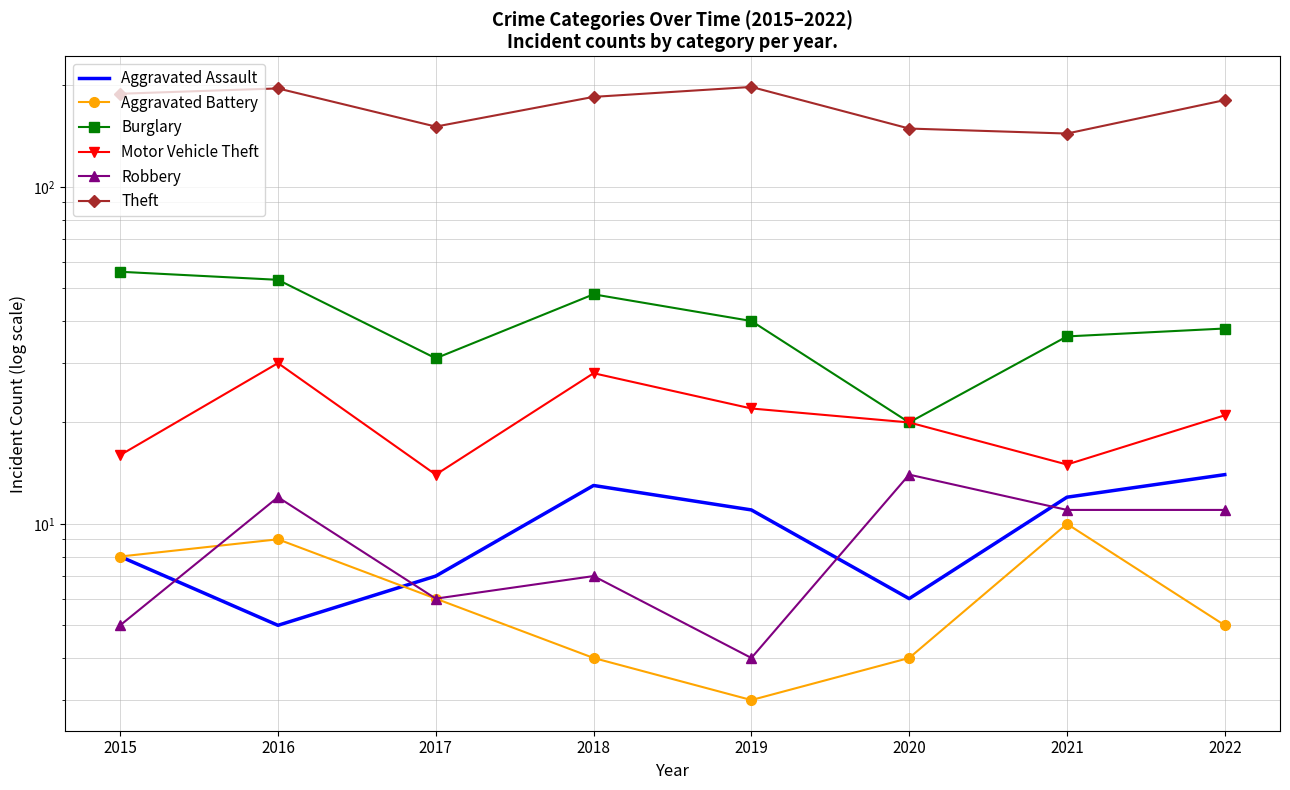

Reading left to right, list all the values displayed in this chart.

Aggravated Assault: 2015=8	2016=5	2017=7	2018=13	2019=11	2020=6	2021=12	2022=14
Aggravated Battery: 2015=8	2016=9	2017=6	2018=4	2019=3	2020=4	2021=10	2022=5
Burglary: 2015=56	2016=53	2017=31	2018=48	2019=40	2020=20	2021=36	2022=38
Motor Vehicle Theft: 2015=16	2016=30	2017=14	2018=28	2019=22	2020=20	2021=15	2022=21
Robbery: 2015=5	2016=12	2017=6	2018=7	2019=4	2020=14	2021=11	2022=11
Theft: 2015=189	2016=196	2017=151	2018=185	2019=198	2020=149	2021=144	2022=181